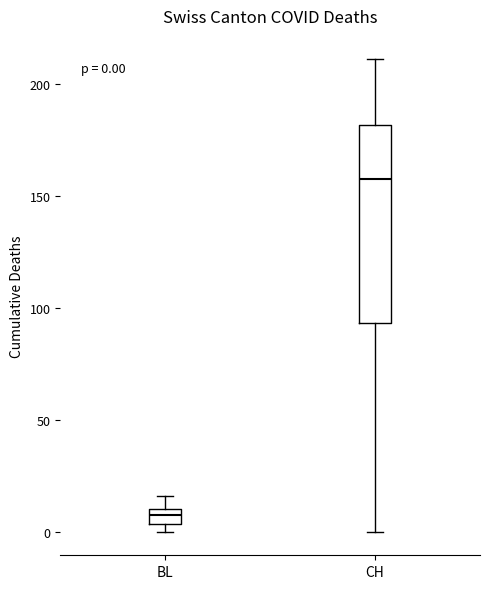

Comparing the boxes themselves (not the whiskers), which one is the tallest?

CH